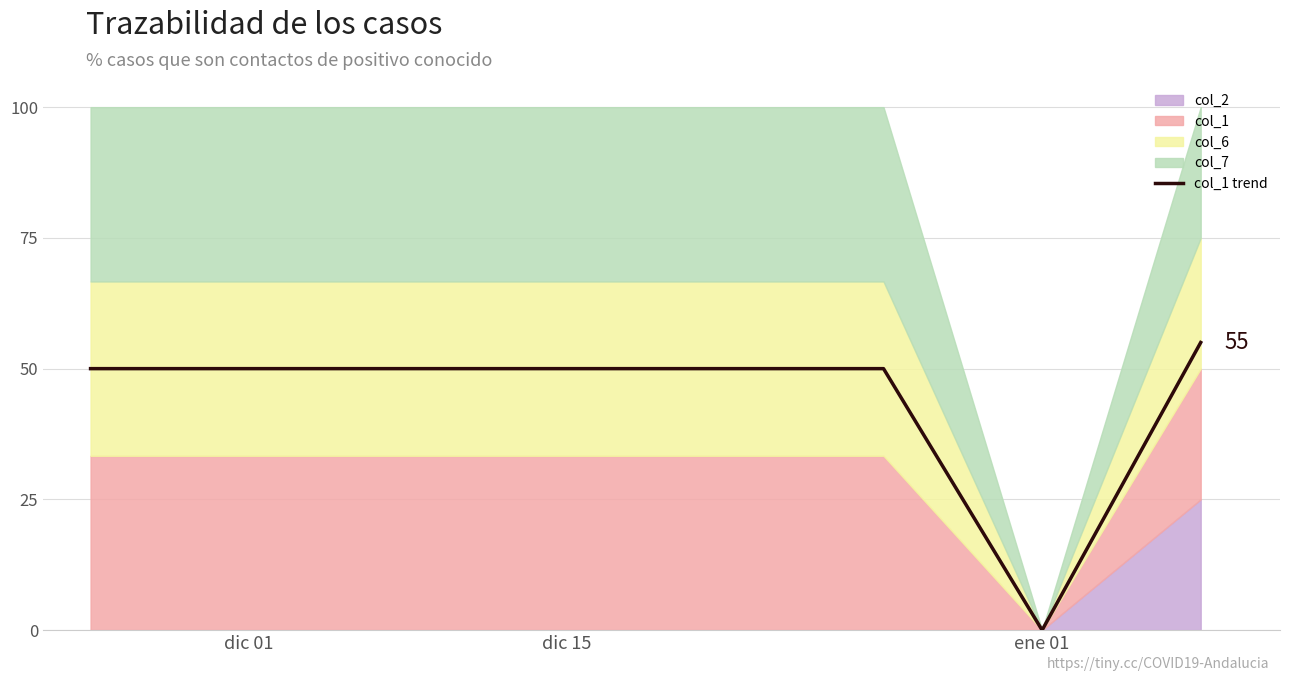

Between ene 01 and dic 01, which is larger?

dic 01